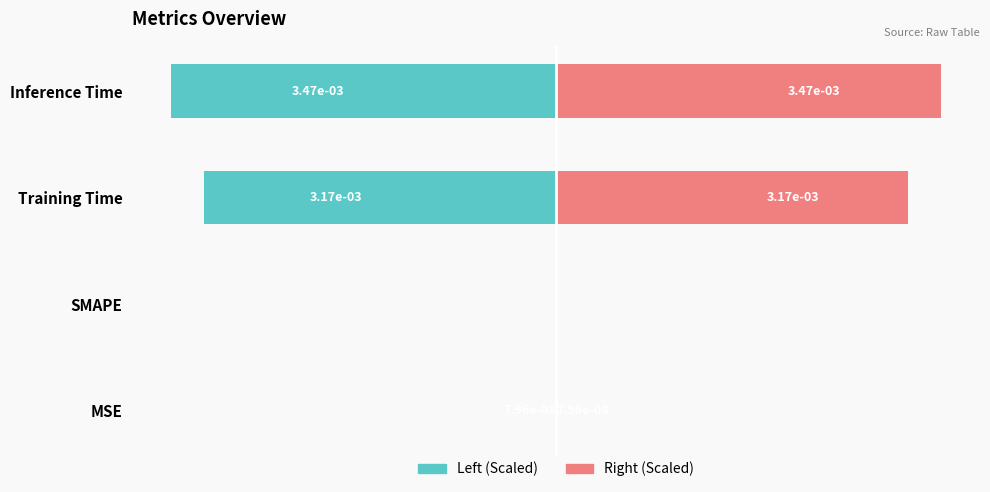

Rank the series by their average value, from highest to lowest.

Right (Scaled), Left (Scaled)